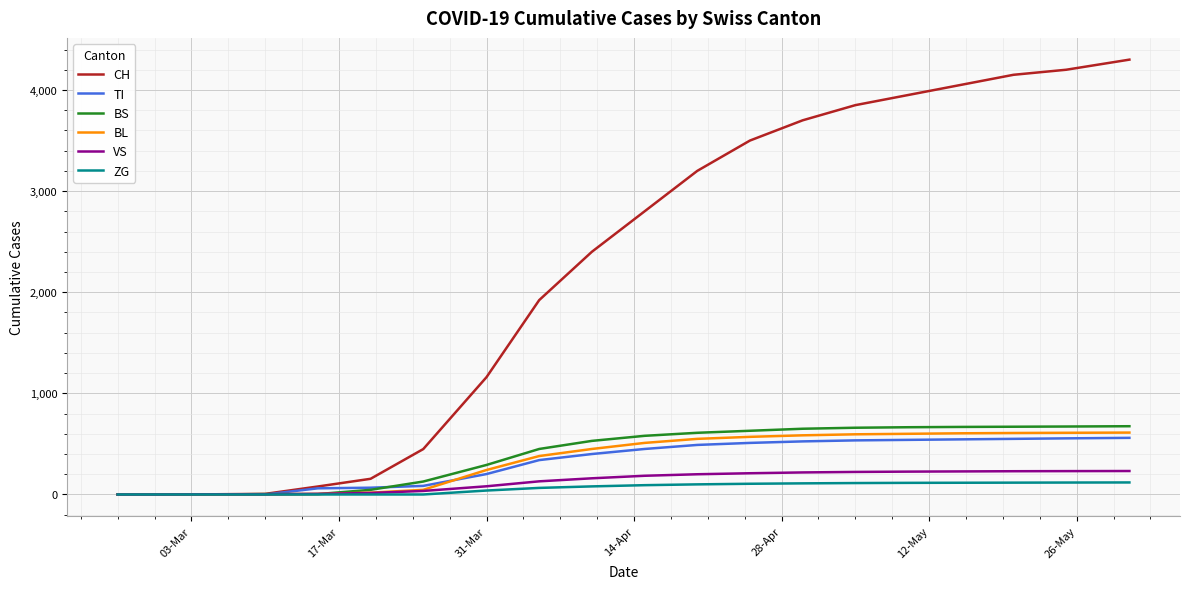

Which series has the widest spread of values?

CH